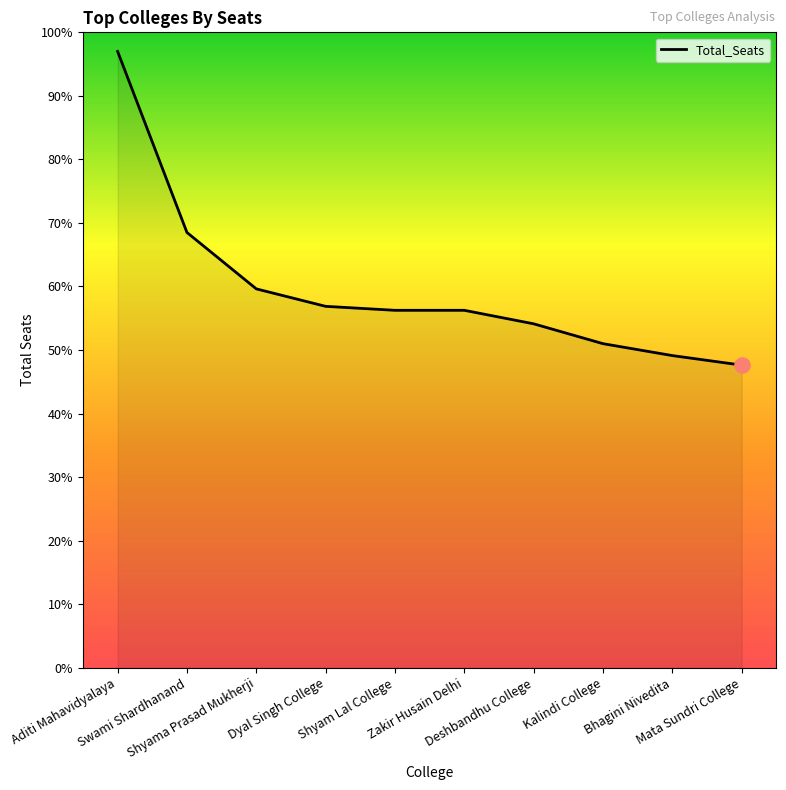

Approximately how many times larger is the value at Shyama Prasad Mukherji compared to Zakir Husain Delhi?

1.1